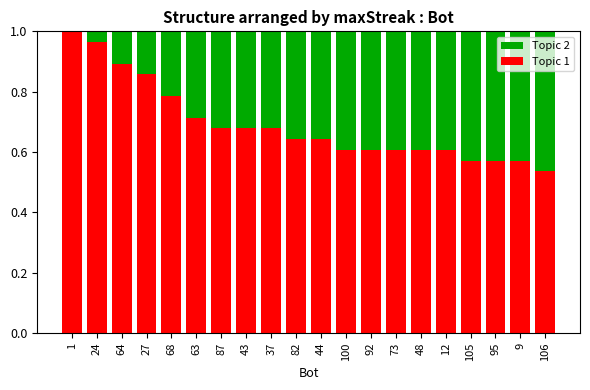

What is the sum of all Topic 1 values?

13.8